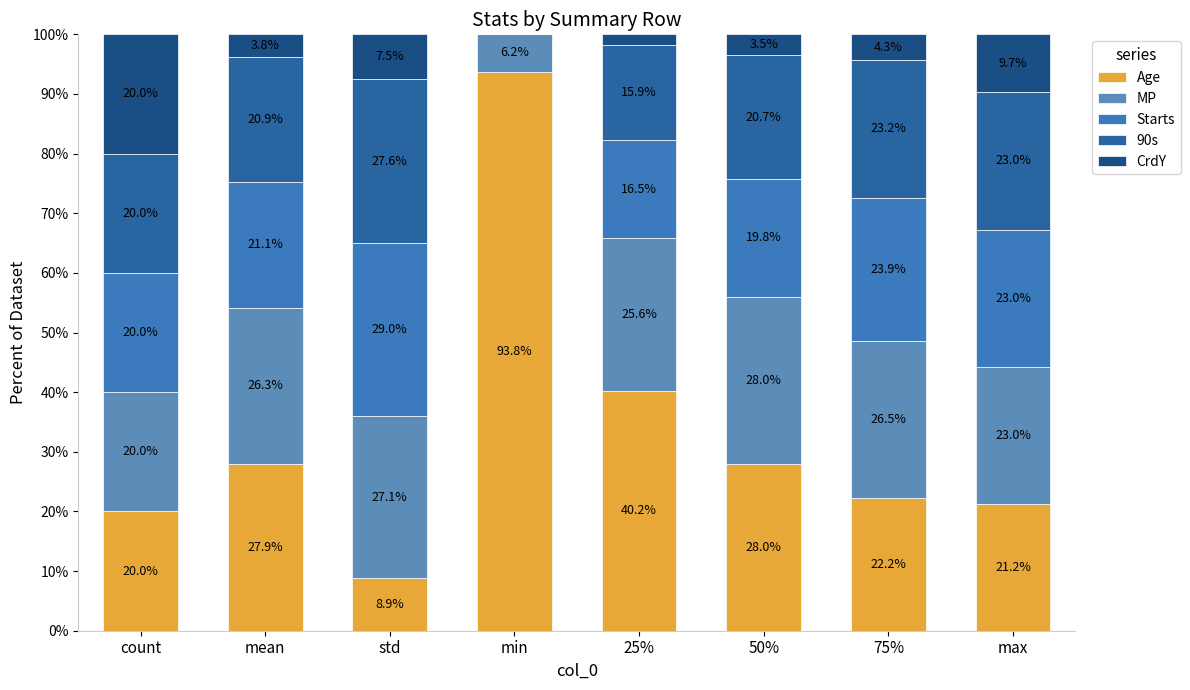

What is the value of the Age bar at the 4th from the left?

93.8